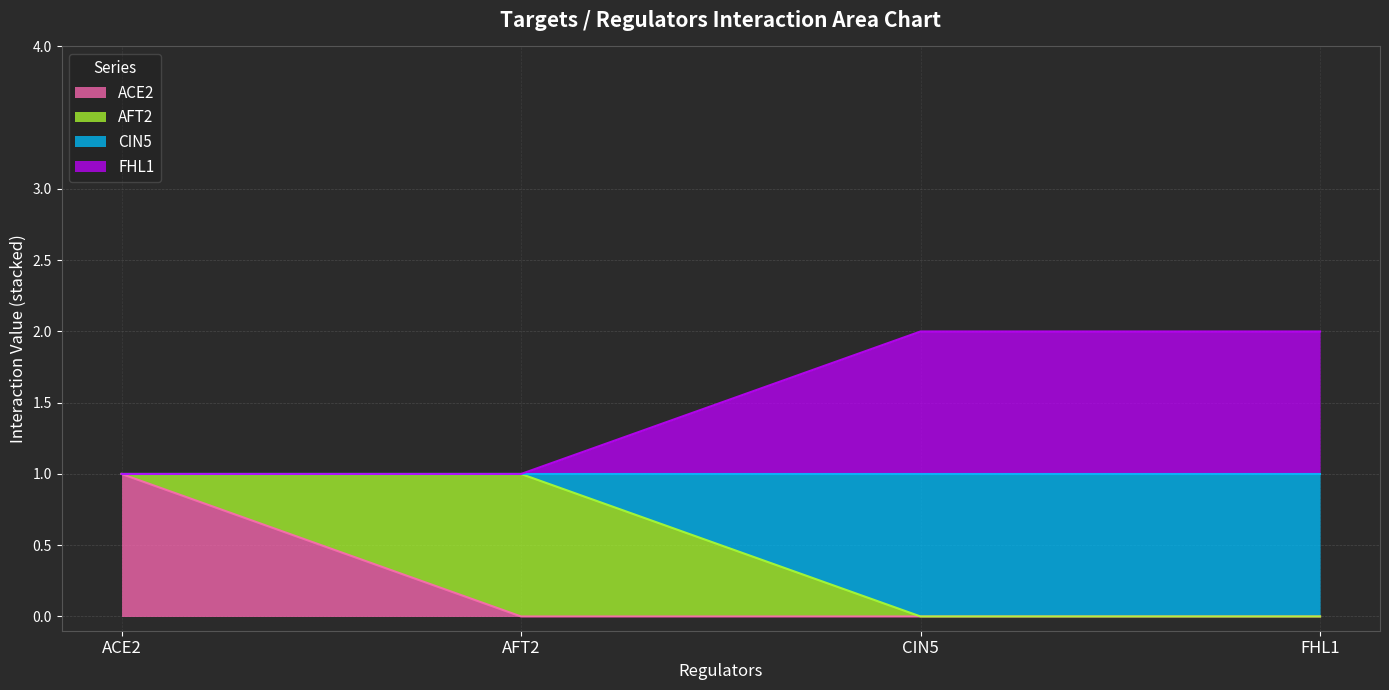

Which series has the largest range (max minus min)?

ACE2